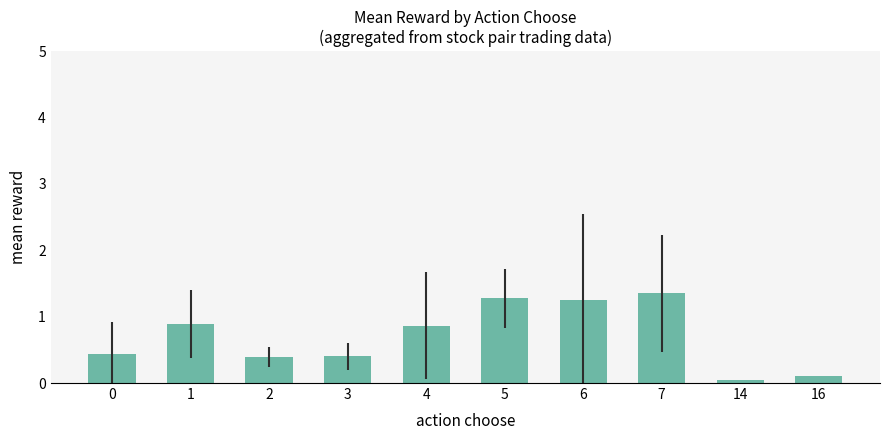

What is the value of the 10th bar from the left?

0.1